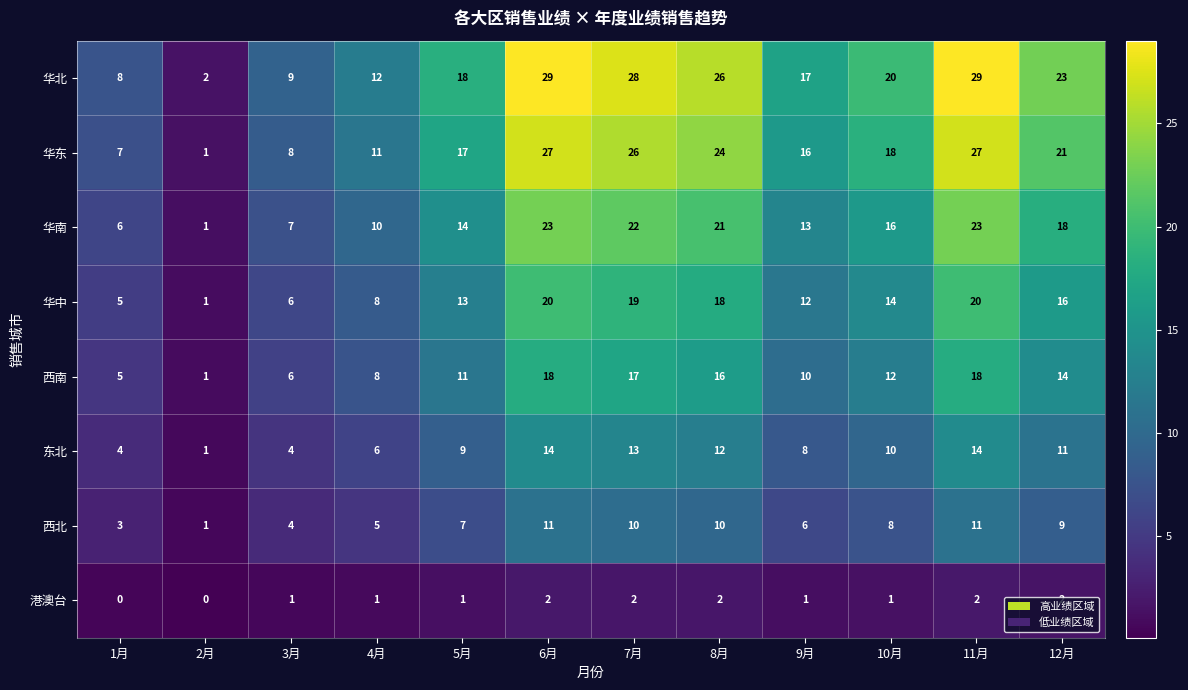

The 华北 series shows 29 at 11月. True or false?

True